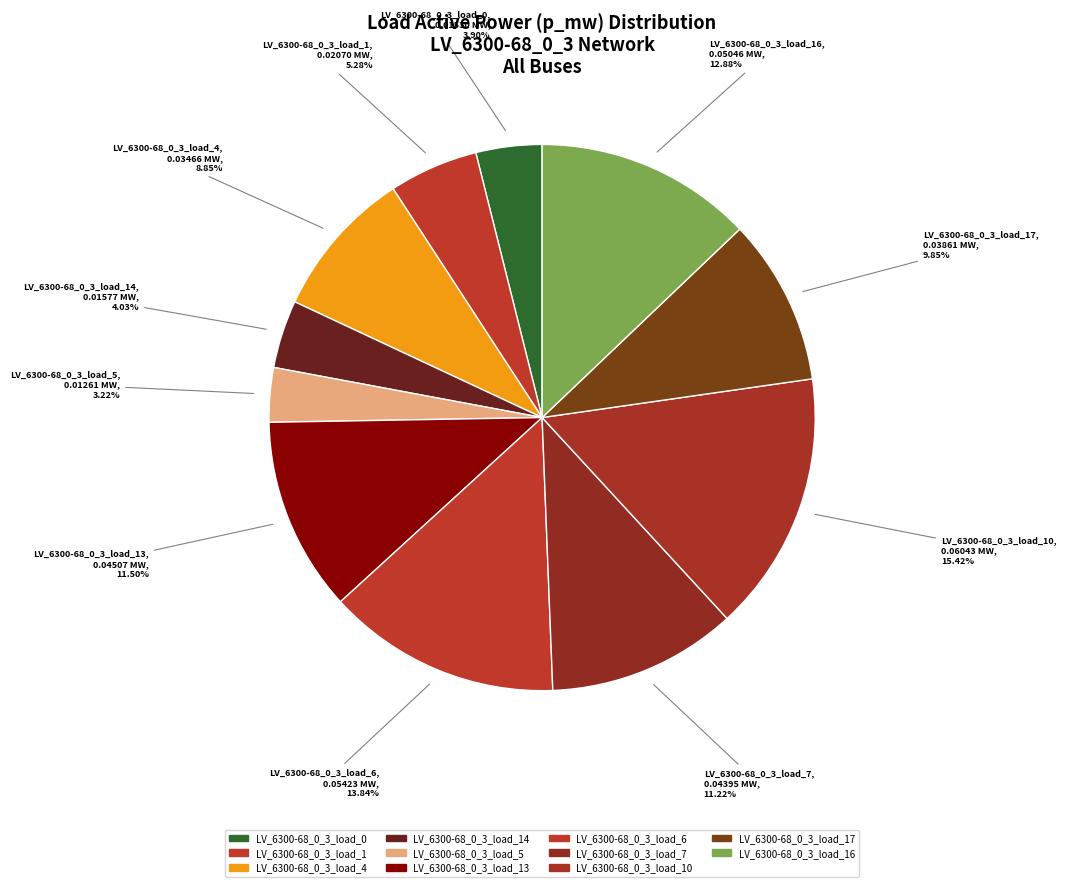

Is there a majority slice in this chart?

No